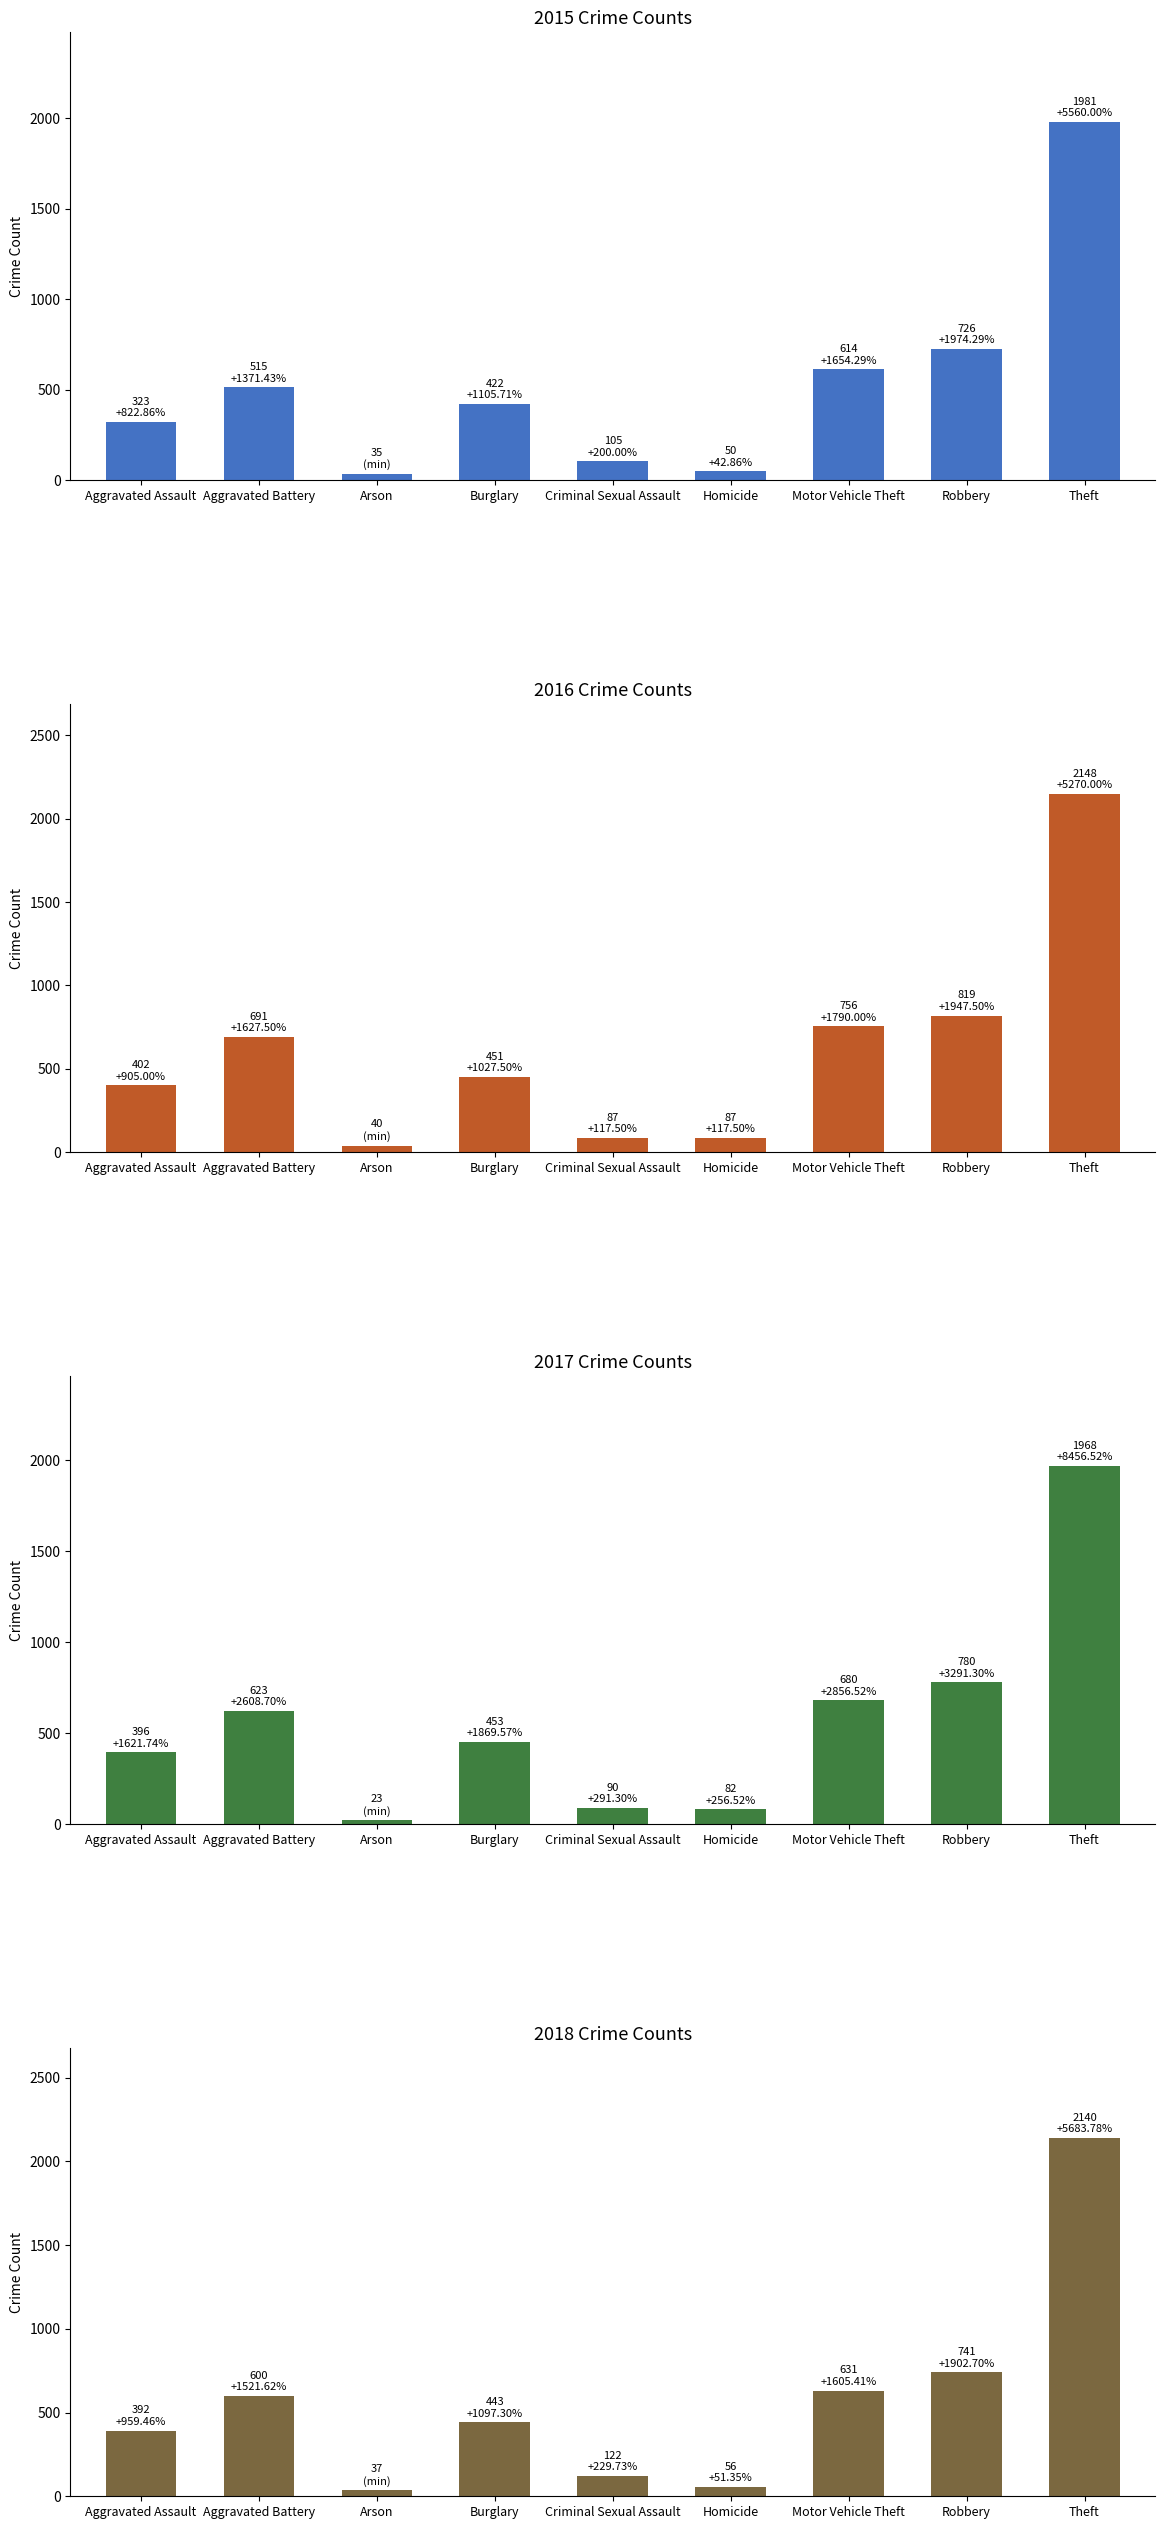

At Theft, list the series in order from smallest to largest.

2017, 2015, 2018, 2016